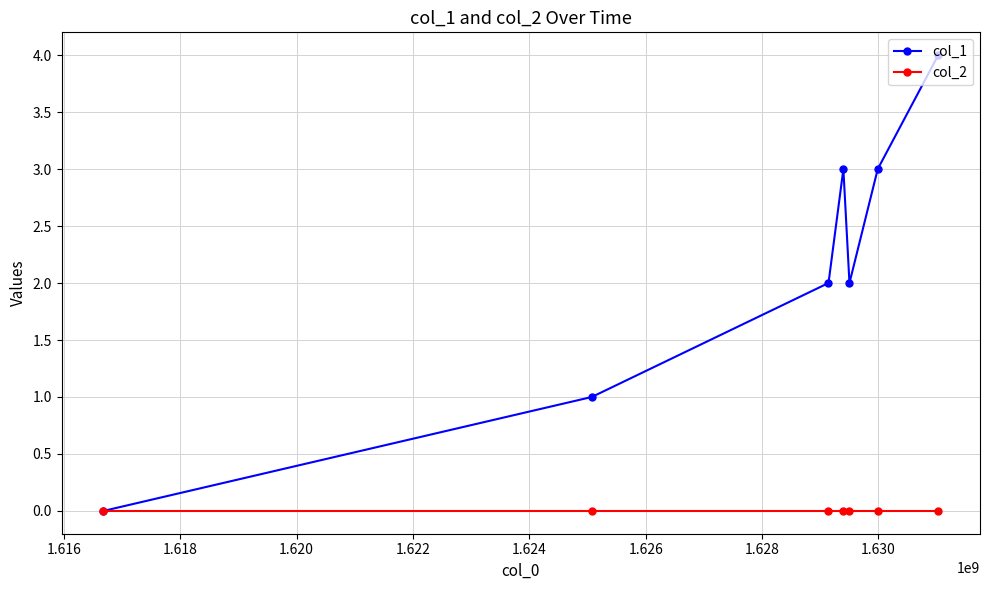

What is the maximum value shown in the chart?

4